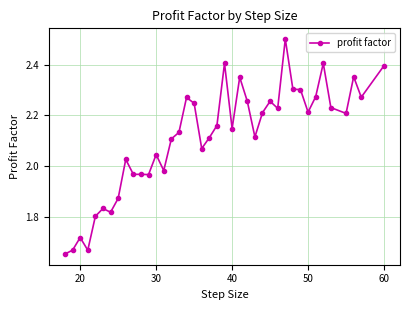

True or false: there are more than 0 points higher than both neighbors.

True